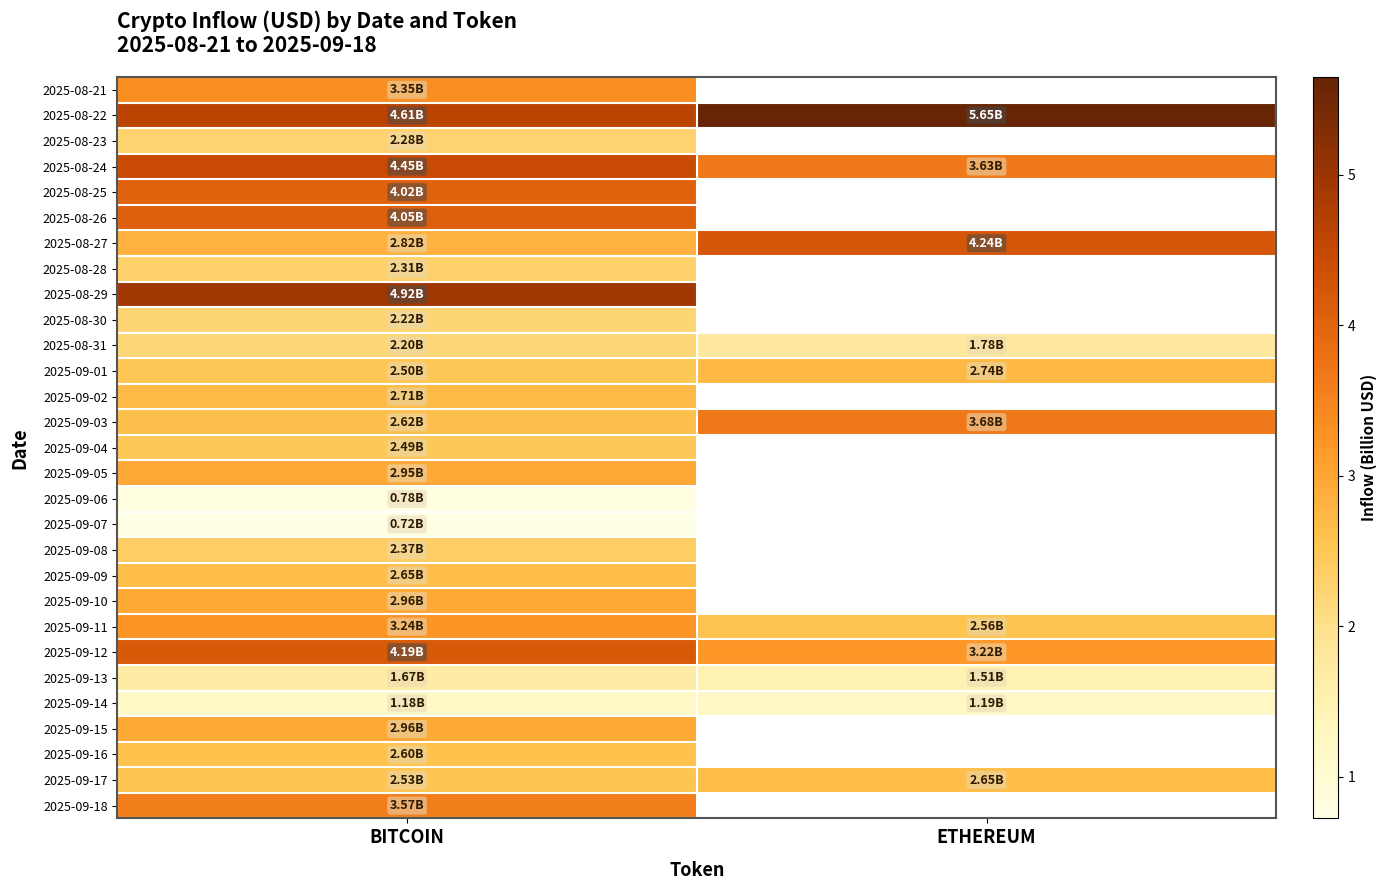

The 2025-08-26 series shows 1.8 at BITCOIN. True or false?

False